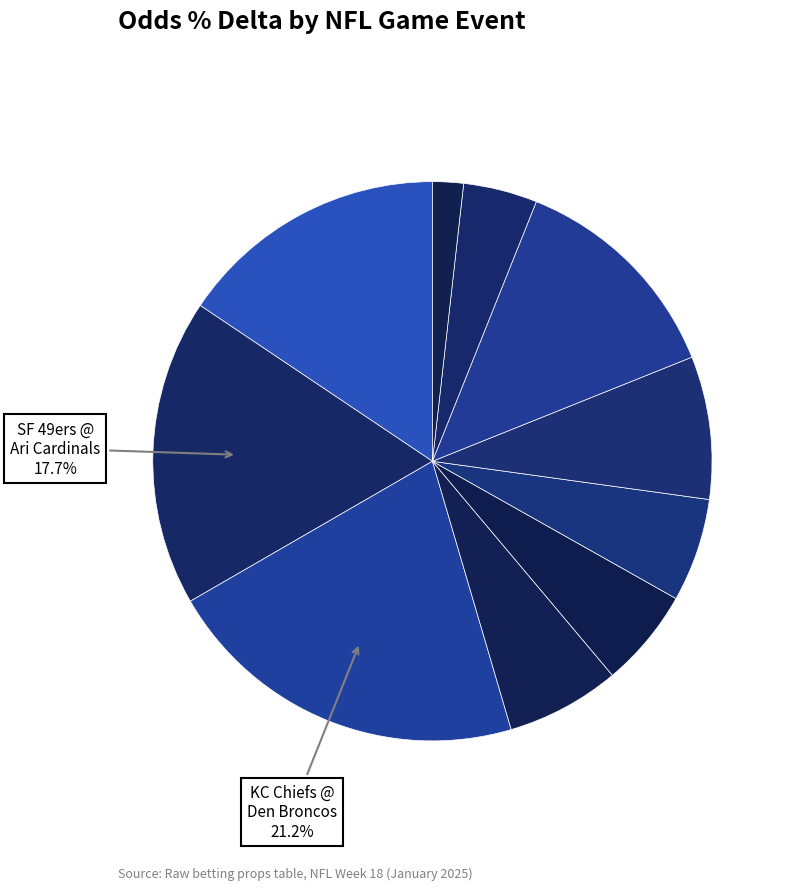

What is the smallest slice in the pie chart?

Cincinnati Bengals @ Pittsburgh Steelers